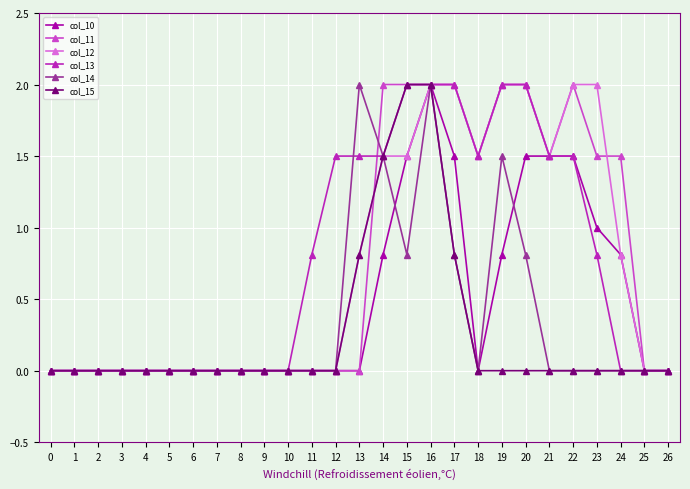

How many categories are shown in the chart?

27